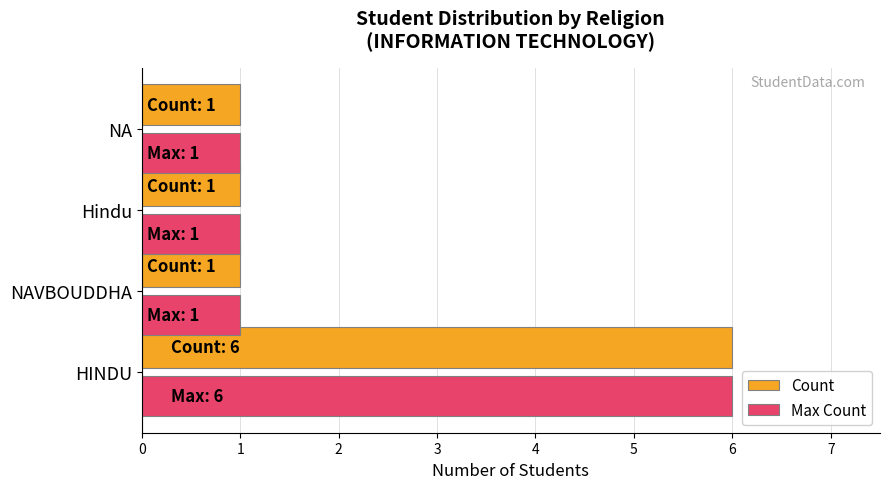

What is the difference between the maximum and minimum values in the Count series?

5